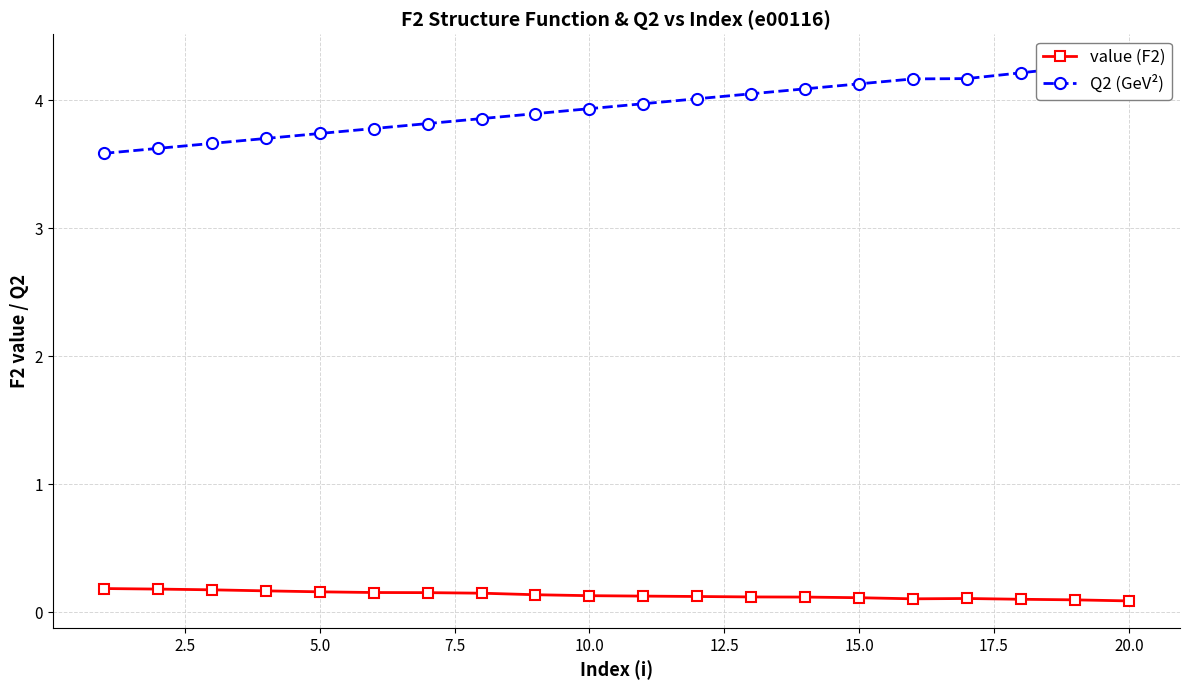

Is it true that Q2 (GeV²) equals 6.0 at 15.0?

False